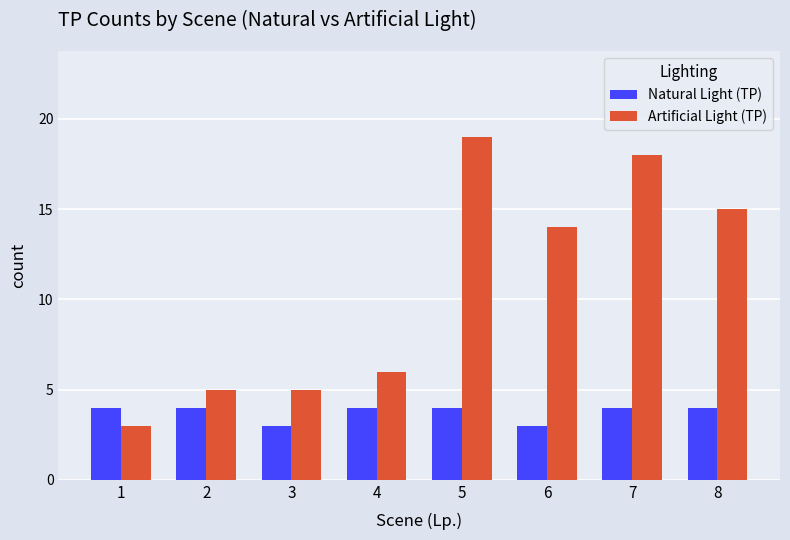

Are the bars horizontal?

No